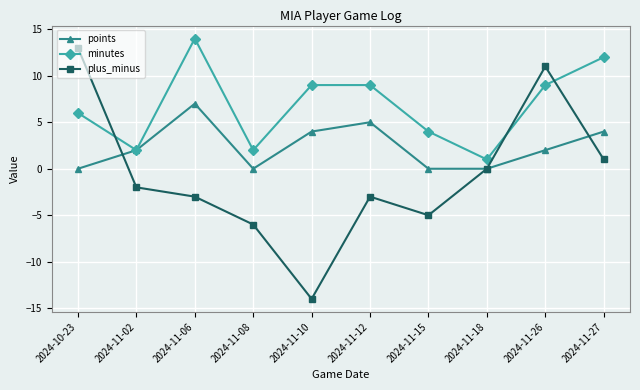

At which category does the chart reach its minimum across all series?

2024-11-10